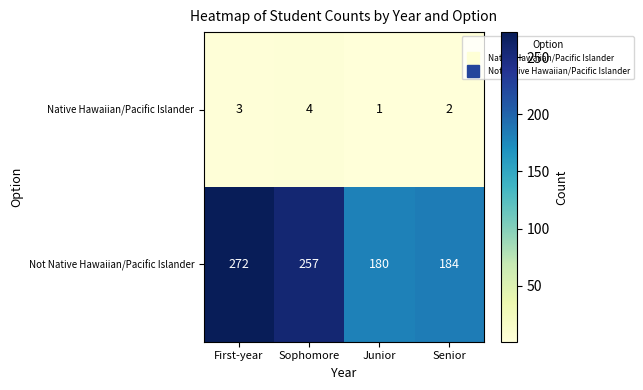

At which label does Not Native Hawaiian/Pacific Islander first exceed 257?

First-year